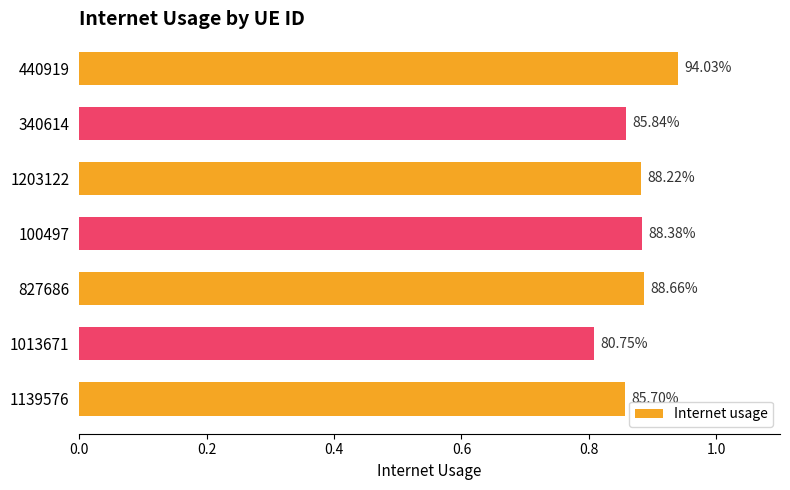

What is the maximum value shown in the chart?

0.9